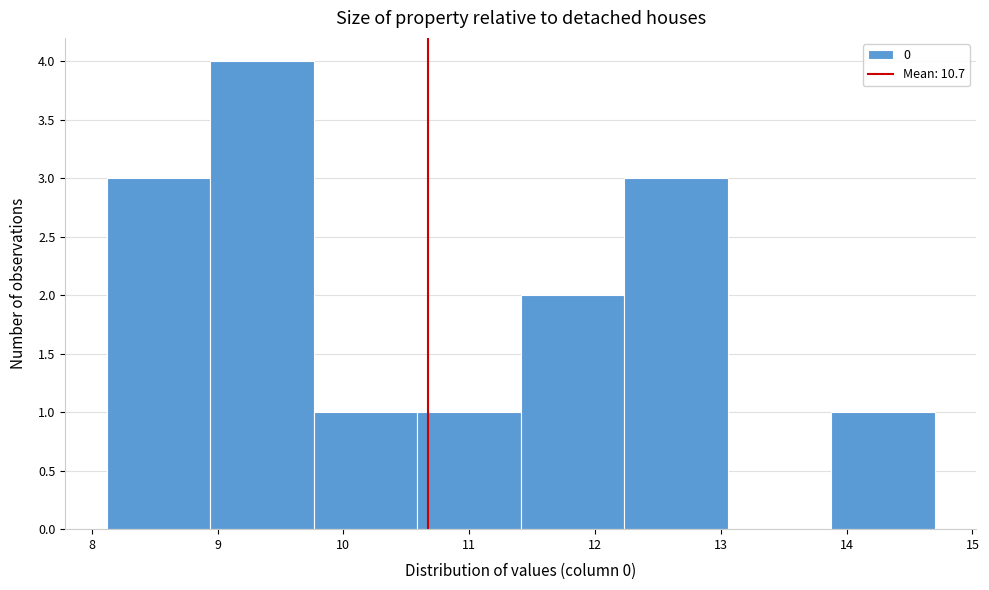

Which range on the x-axis has the tallest bar?

8.9 to 9.8